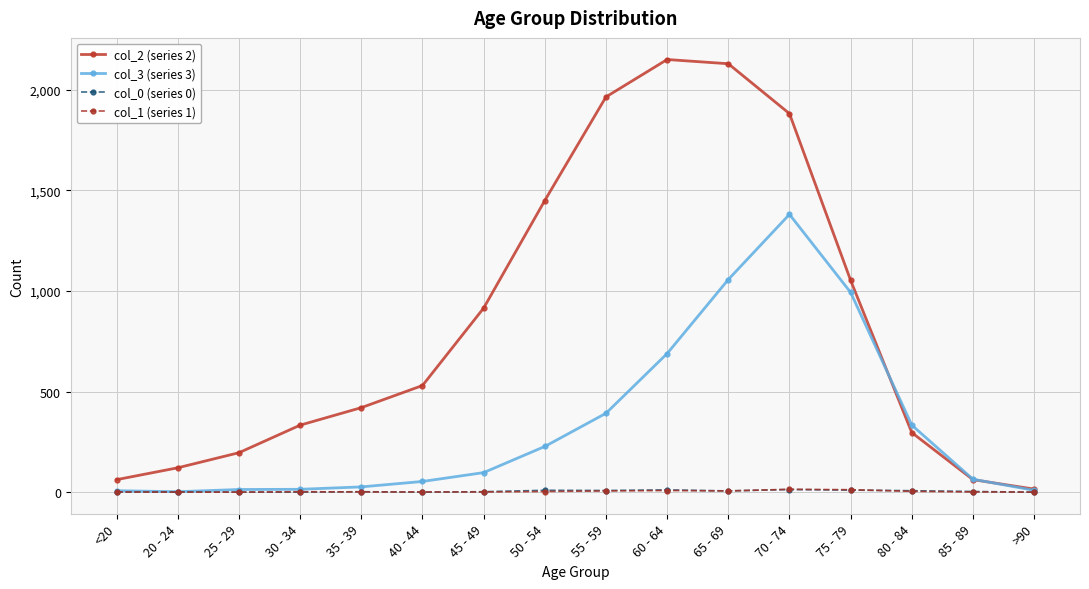

What is the label of the 3rd point from the right?

80 - 84